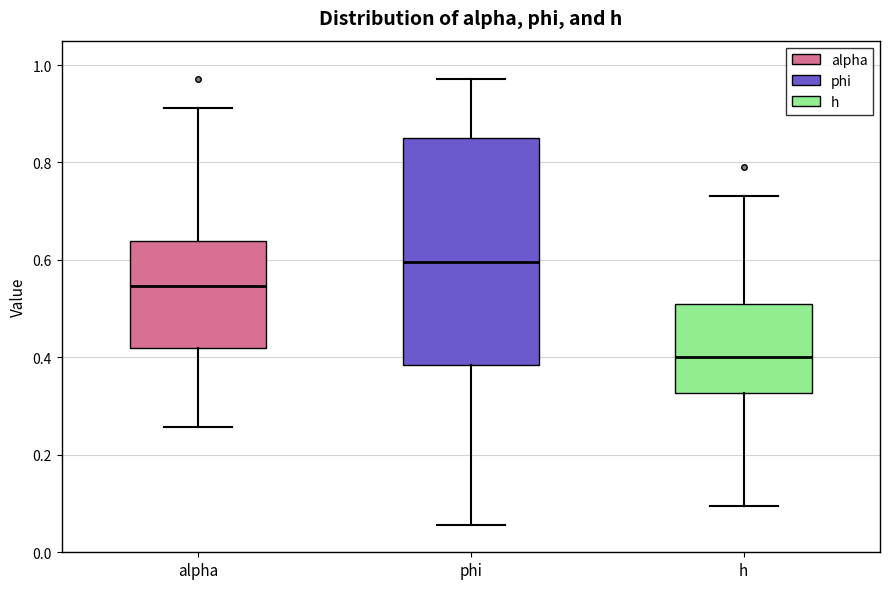

Reading left to right, read every box against the y-axis: the position of its median line, the range the box covers, and the ends of its whiskers. The values are not printed on the chart, so give them approximately, as read against the axis.

alpha: median 0.54, box 0.42 to 0.64, whiskers 0.26 to 0.92
phi: median 0.60, box 0.38 to 0.84, whiskers 0.06 to 0.98
h: median 0.40, box 0.32 to 0.50, whiskers 0.10 to 0.74